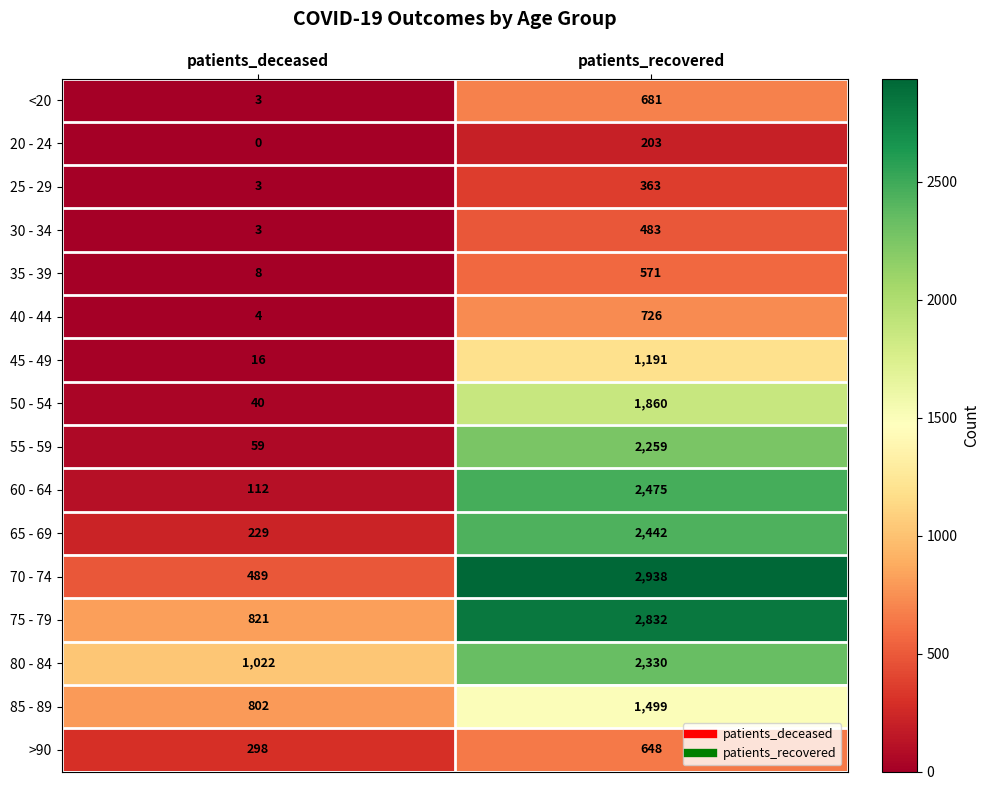

Rank the categories by 75 - 79 value from highest to lowest.

patients_recovered, patients_deceased